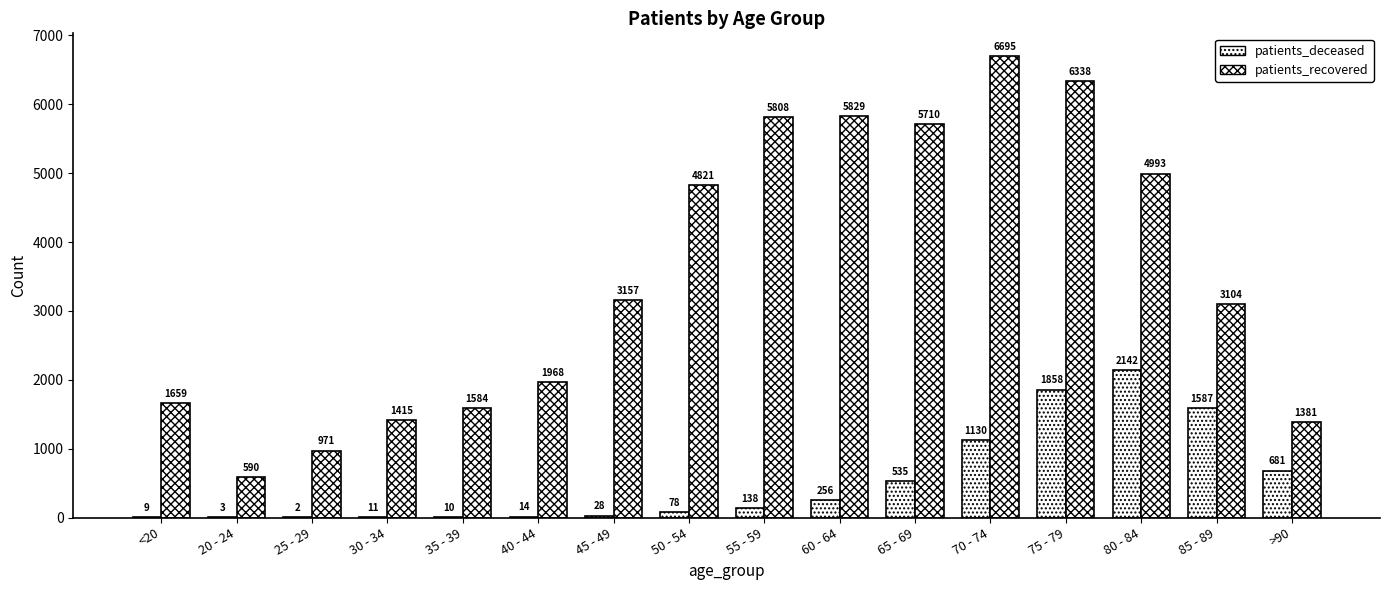

Between 60 - 64 and 75 - 79, which is larger?

75 - 79